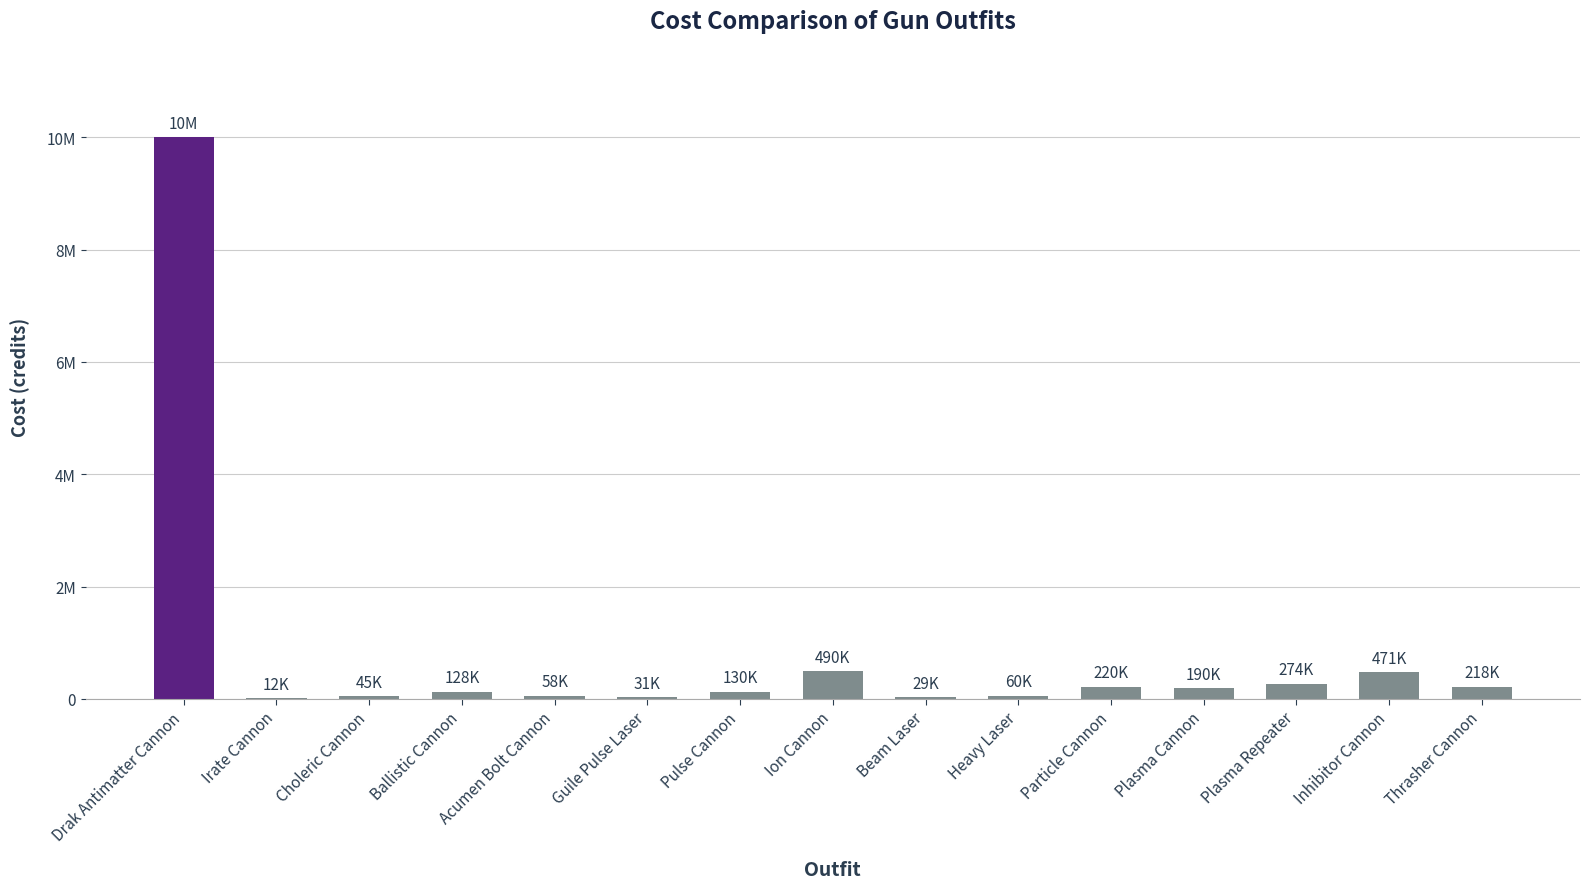

What is the value of the 13th bar from the left?

274000